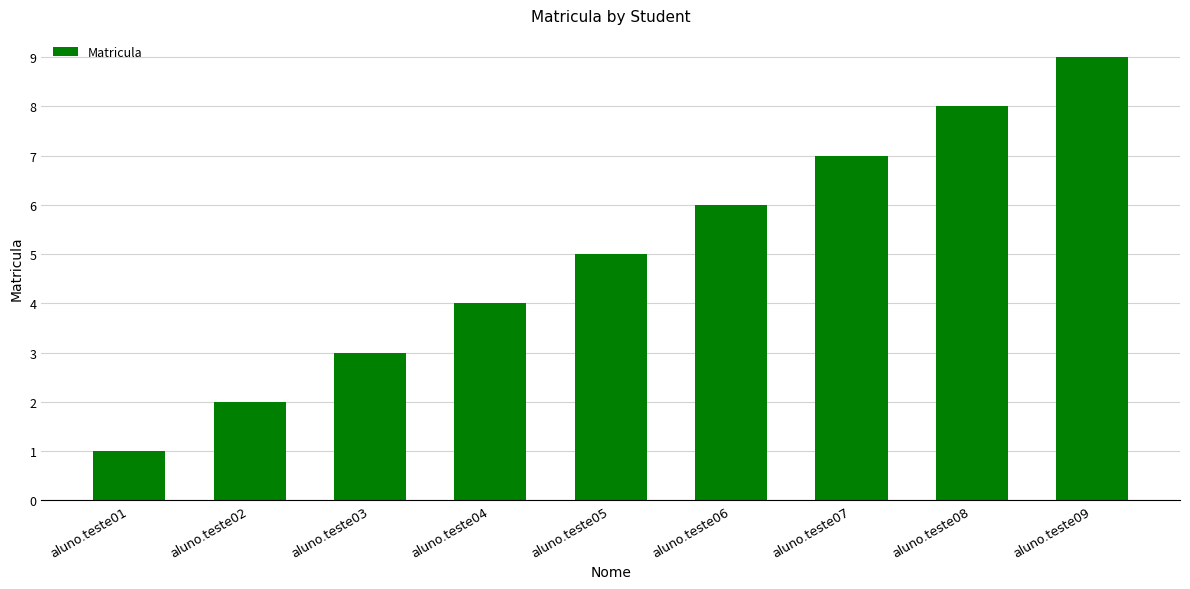

What is the difference between the maximum and minimum values?

8